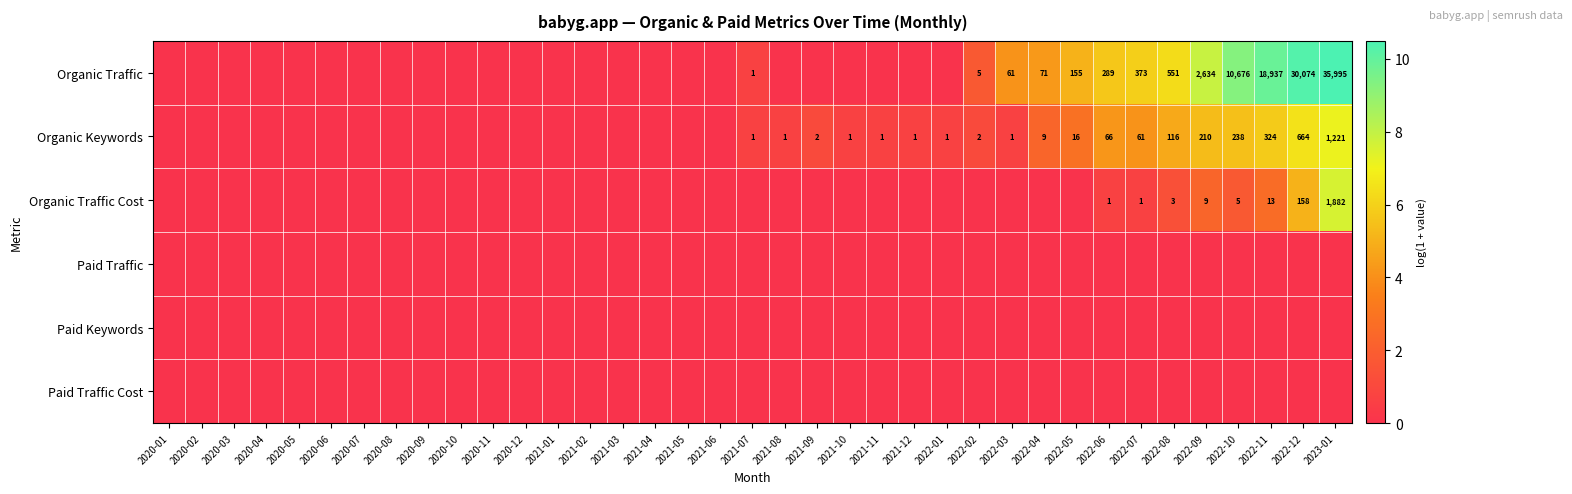

True or false: Organic Keywords has a value of 1 at 2021-12.

True